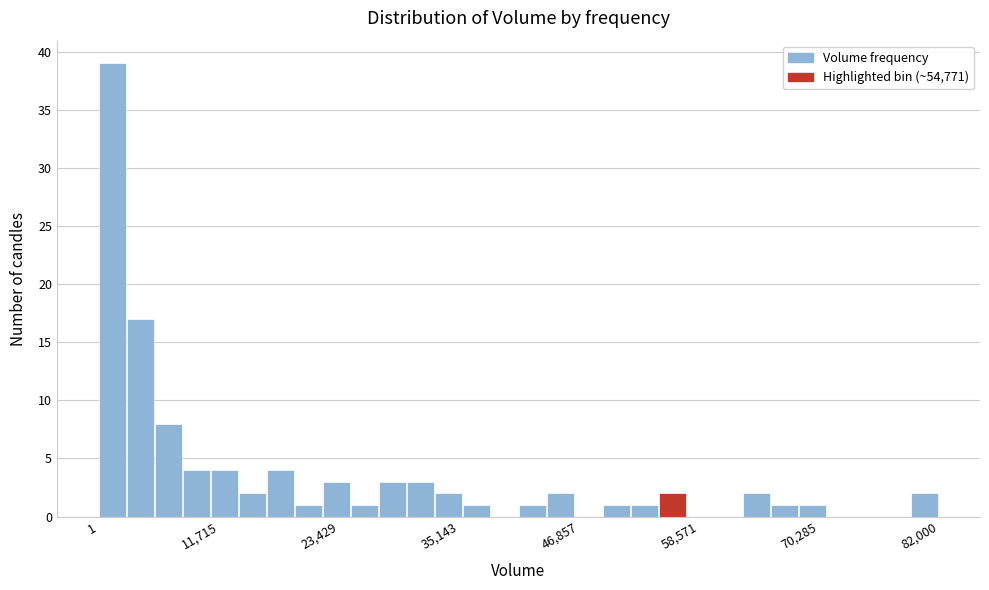

Around what value on the x-axis is the tallest bar? Give the approximate position of its centre, as read against the axis.

2000